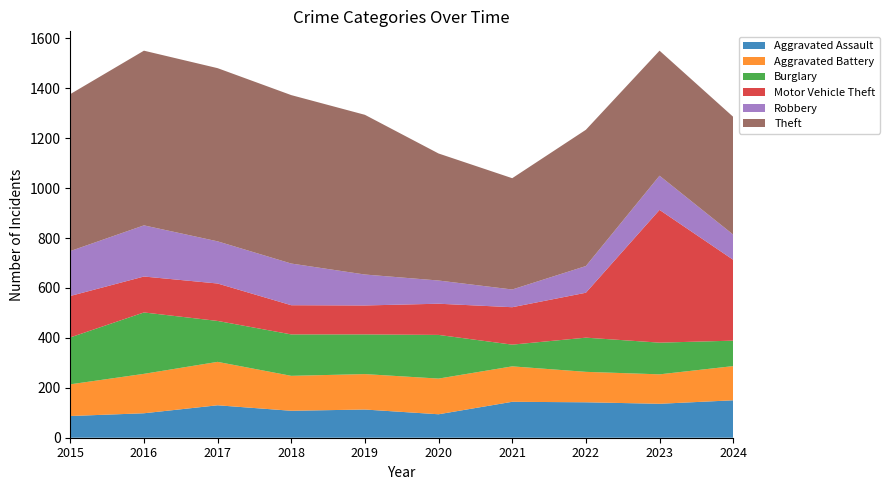

Reading left to right, list all the values displayed in this chart.

Aggravated Assault: 2015=87	2016=98	2017=130	2018=108	2019=113	2020=94	2021=144	2022=142	2023=136	2024=150
Aggravated Battery: 2015=127	2016=158	2017=174	2018=140	2019=142	2020=143	2021=142	2022=122	2023=118	2024=137
Burglary: 2015=188	2016=246	2017=164	2018=166	2019=159	2020=175	2021=87	2022=137	2023=127	2024=102
Motor Vehicle Theft: 2015=166	2016=144	2017=150	2018=117	2019=116	2020=125	2021=150	2022=180	2023=532	2024=324
Robbery: 2015=180	2016=205	2017=169	2018=167	2019=124	2020=93	2021=71	2022=107	2023=137	2024=101
Theft: 2015=629	2016=700	2017=694	2018=675	2019=640	2020=509	2021=446	2022=546	2023=501	2024=472